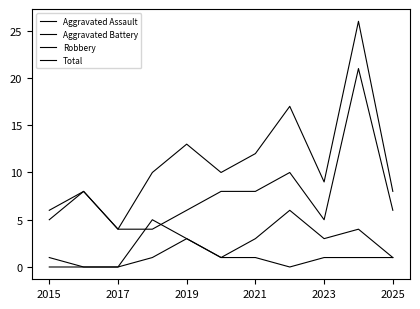

Does the chart display data point markers on the line(s)?

No